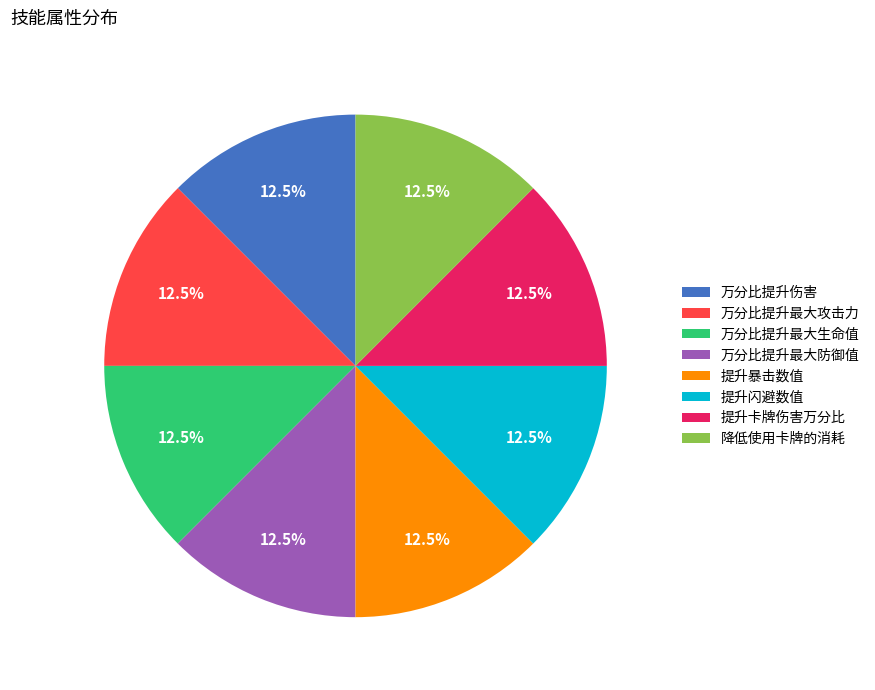

What percentage is NOT represented by 降低使用卡牌的消耗?

87.5%